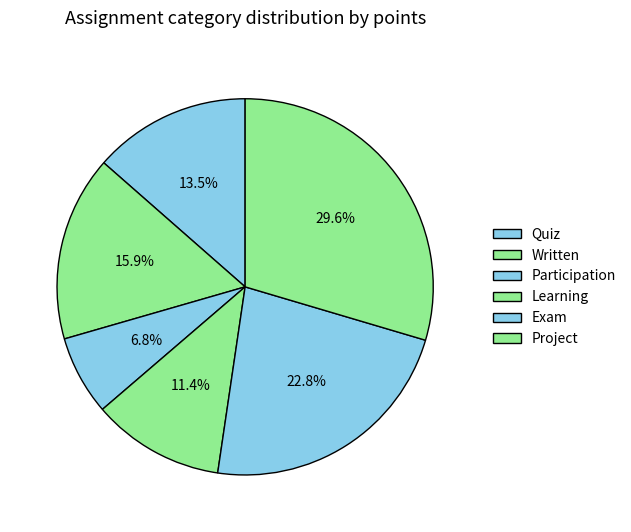

How much of the chart is everything except Quiz?

86.5%